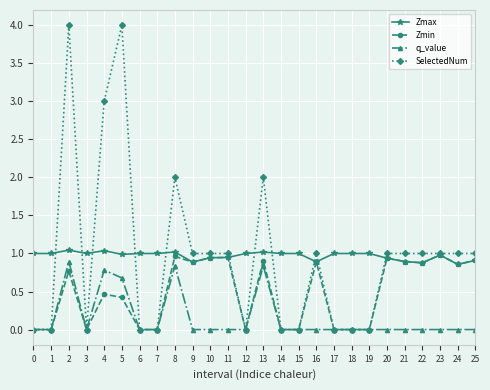

Count the q_value values in the range 0 to 1.

26